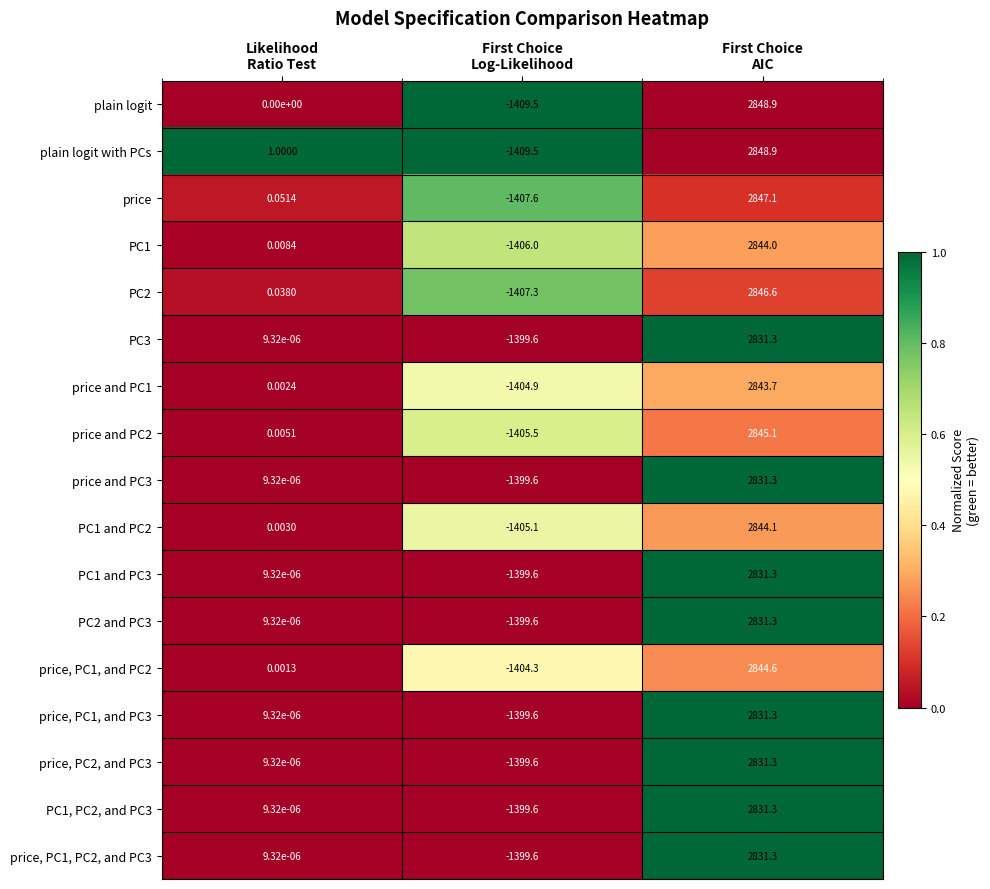

Which series has the largest total across all categories?

plain logit with PCs